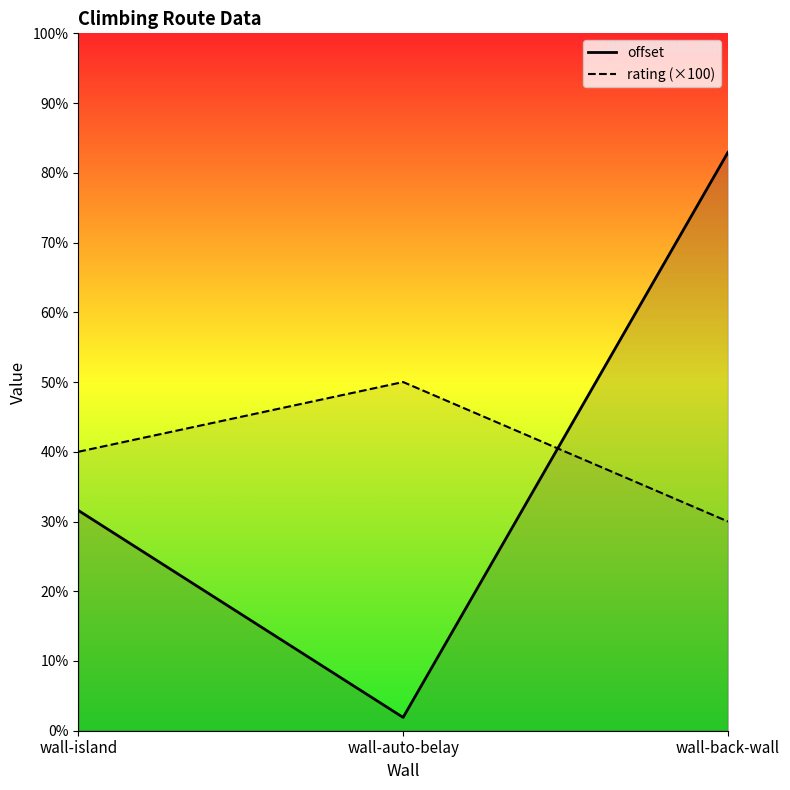

Reading left to right, extract all data points from this chart.

rating: 400.0	500.0	300.0
offset: 315.9	19.1	829.3